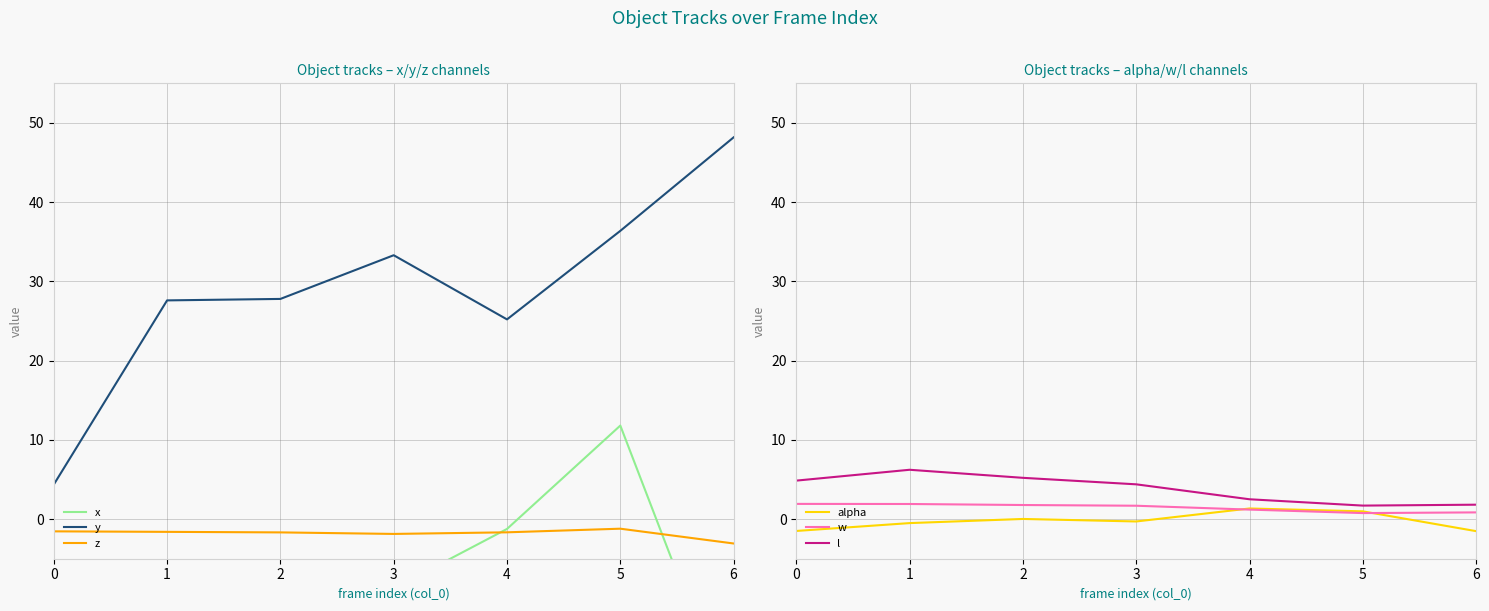

At how many categories does at least one series exceed 45?

1